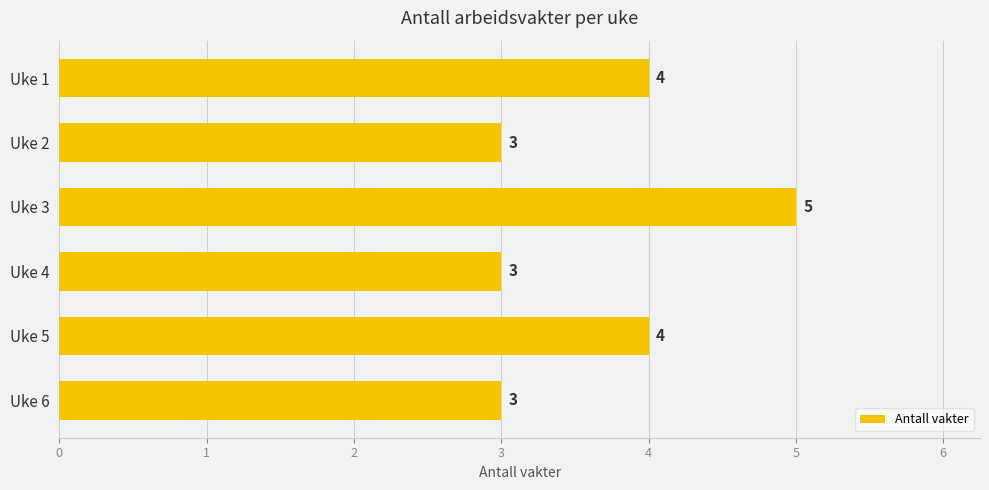

How many values are below 4?

3